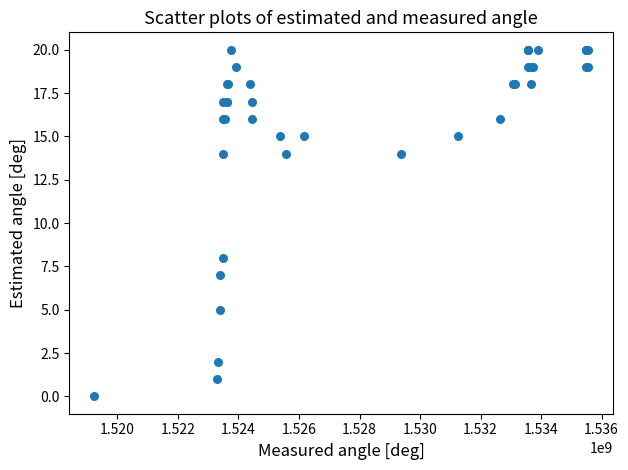

What Y value in the scatter plot is closest to 10?

8